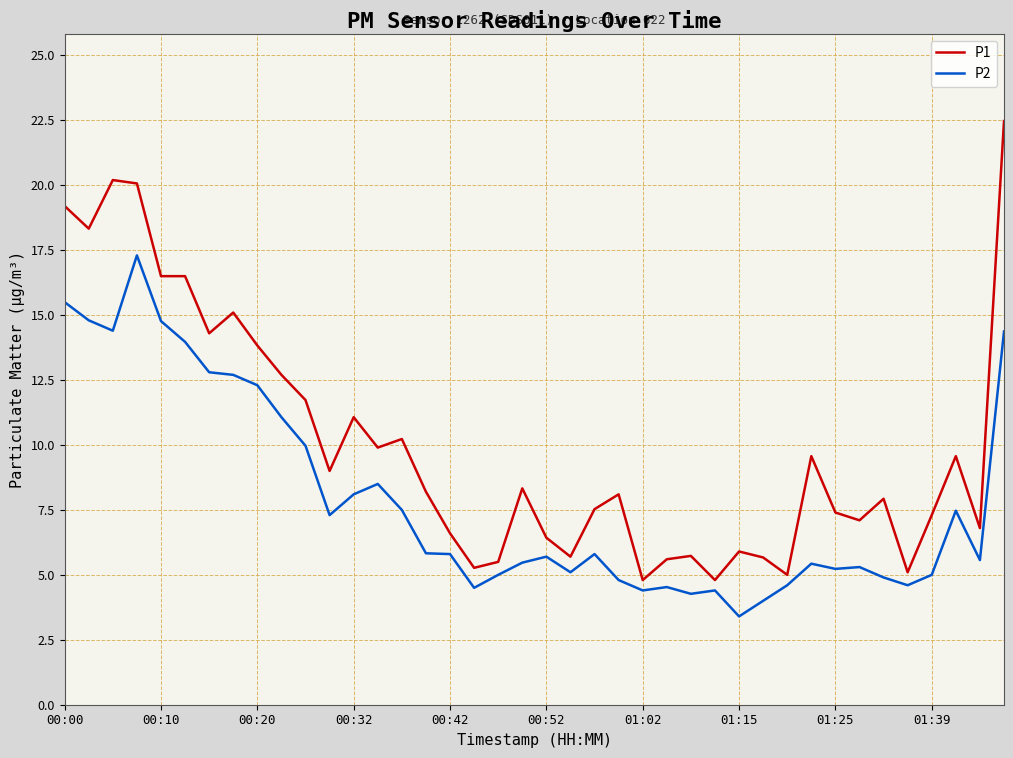

How many distinct data groups are displayed?

2